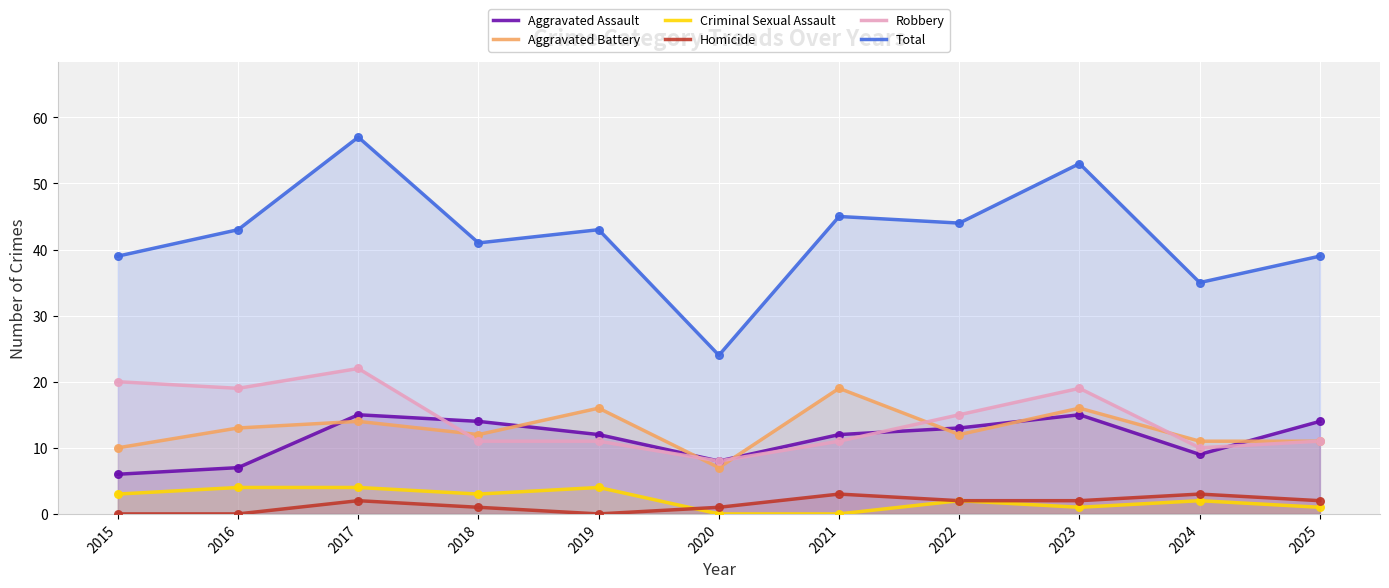

At how many categories does at least one series exceed 34?

10